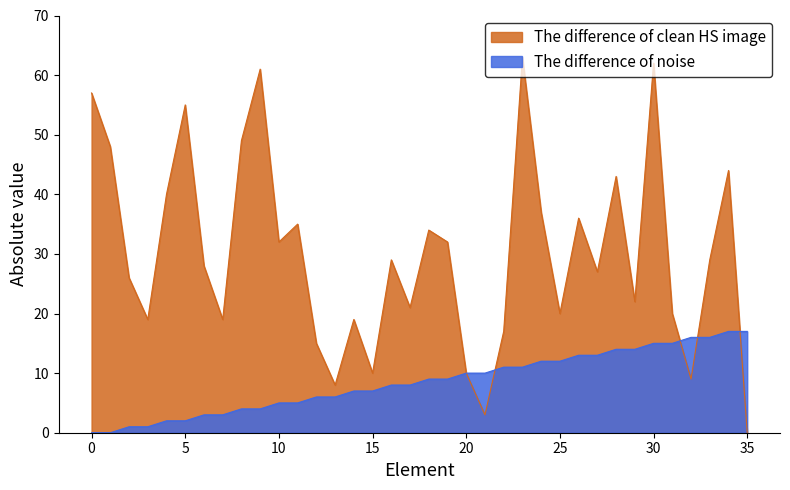

What is the difference between the highest and lowest values at 12?

9